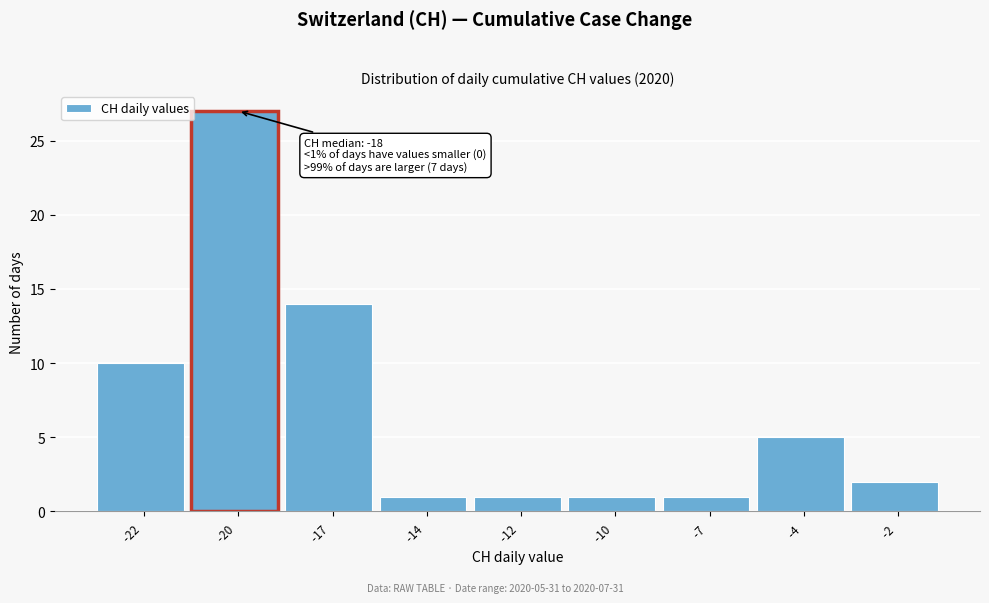

Reading left to right, transcribe all the data shown in this chart.

10	27	14	1	1	1	1	5	2